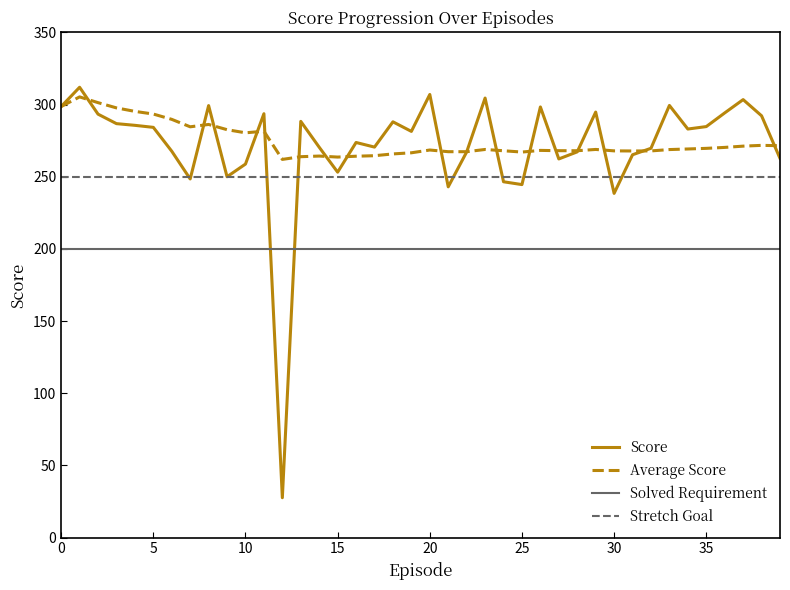

What is the difference between the maximum and minimum values in the Score series?

284.4